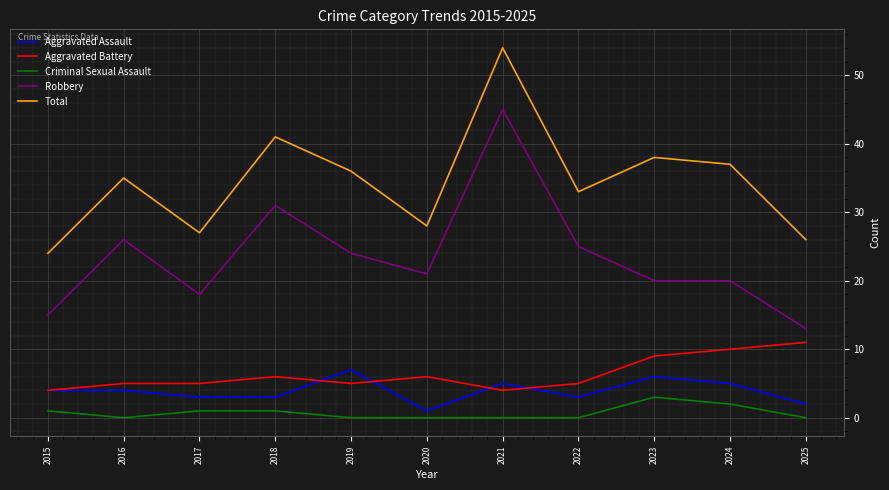

Rank the series by their maximum value, from highest to lowest.

Total, Robbery, Aggravated Battery, Aggravated Assault, Criminal Sexual Assault